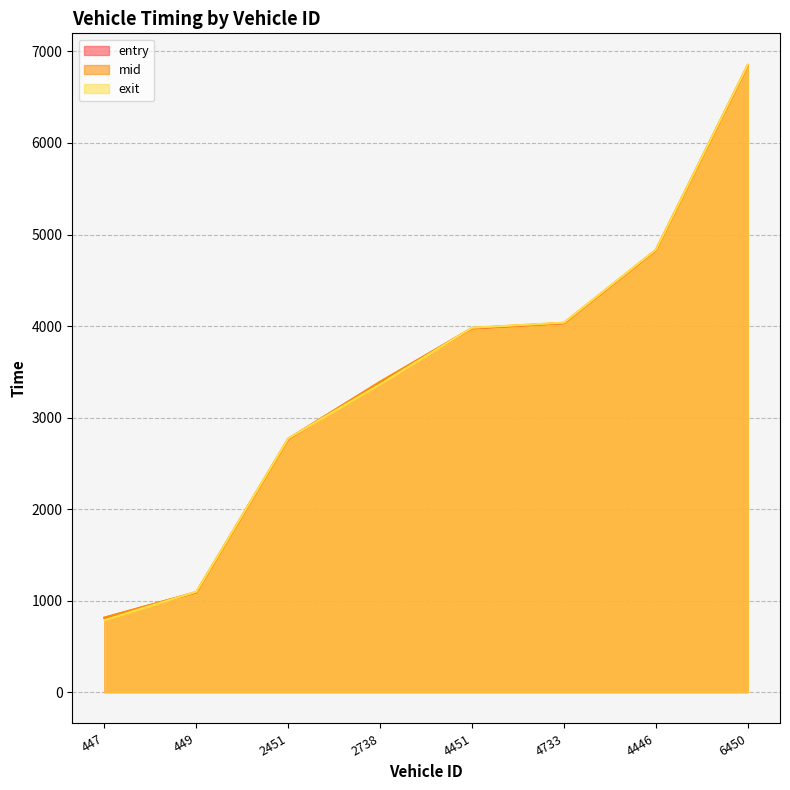

What are all the series names shown in the legend?

entry, mid, exit